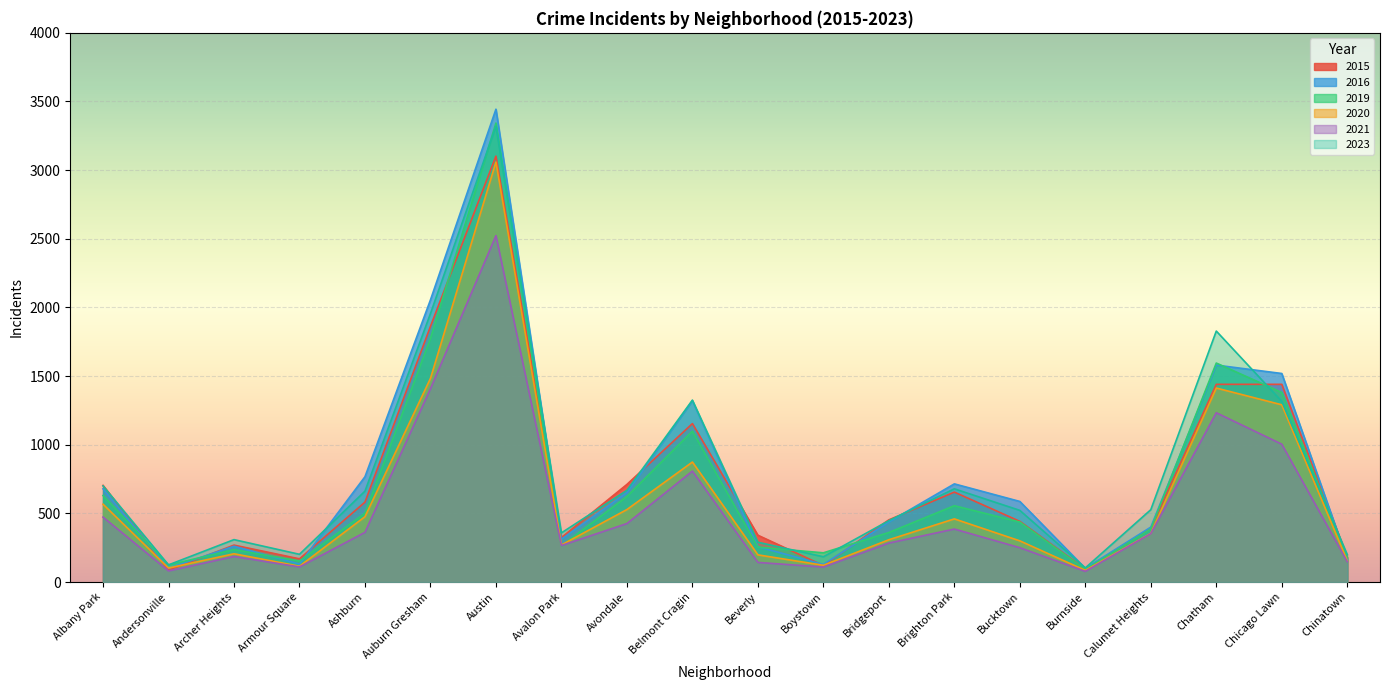

How many lines are shown in the chart?

6